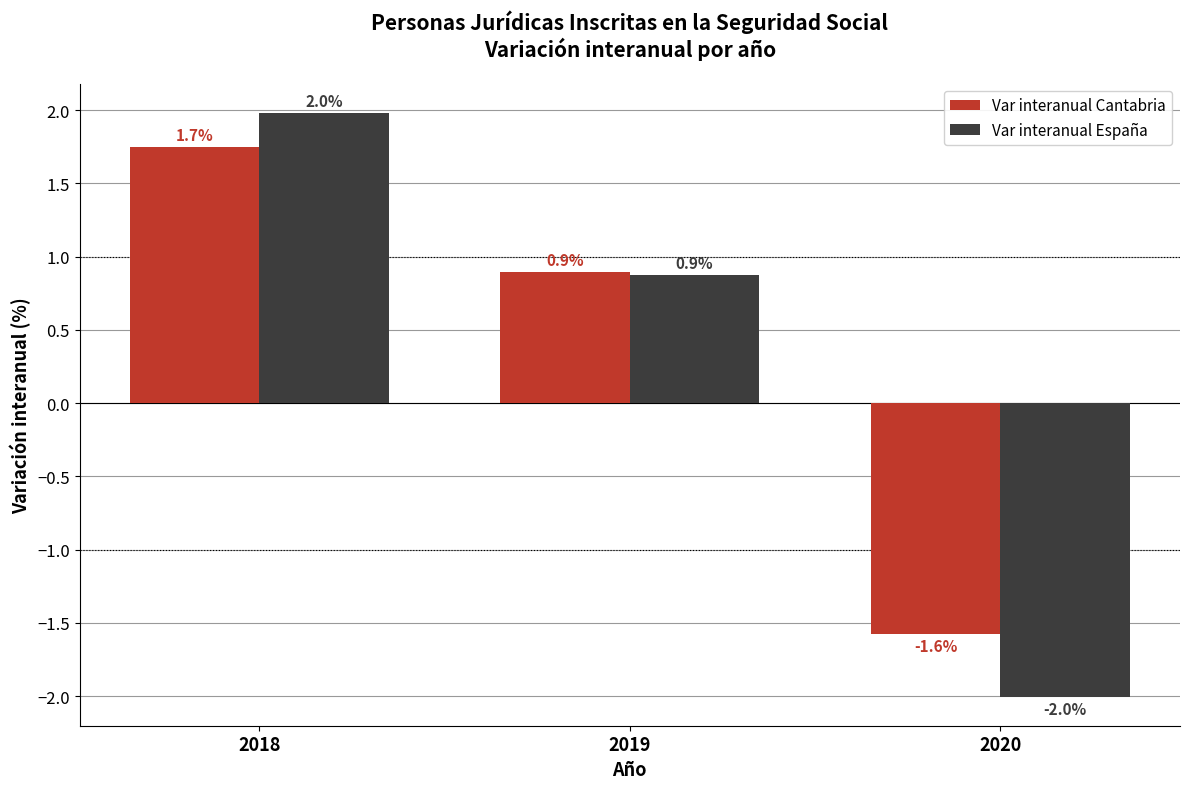

True or false: Var interanual Cantabria has a value of 0.5 at 2018.

False